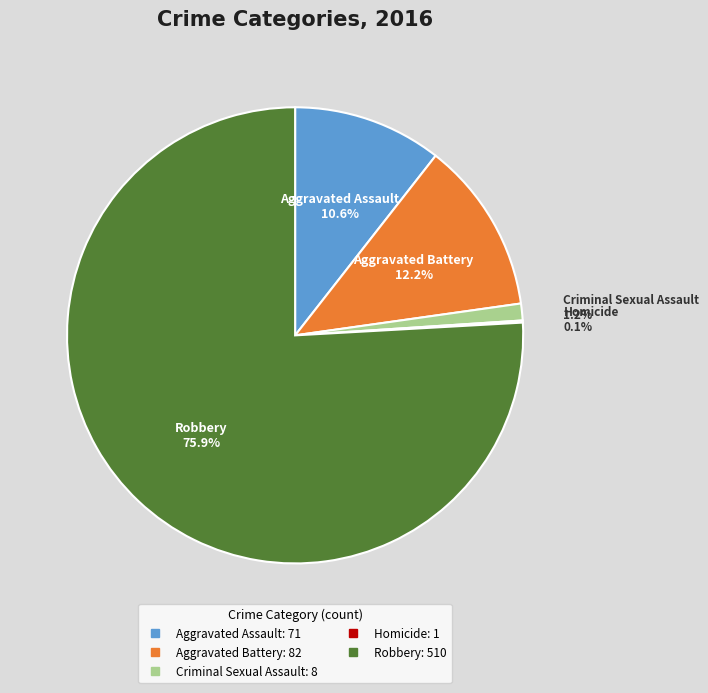

What is the total percentage of Robbery and Criminal Sexual Assault?

77.1%